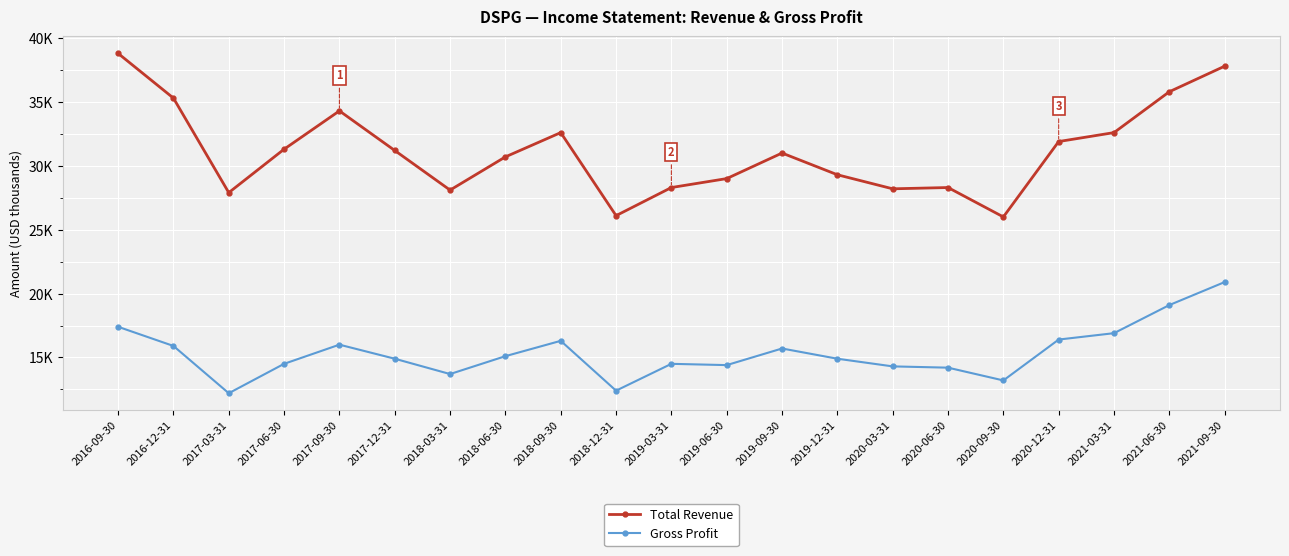

At which category does Total Revenue reach its first local valley?

2017-03-31